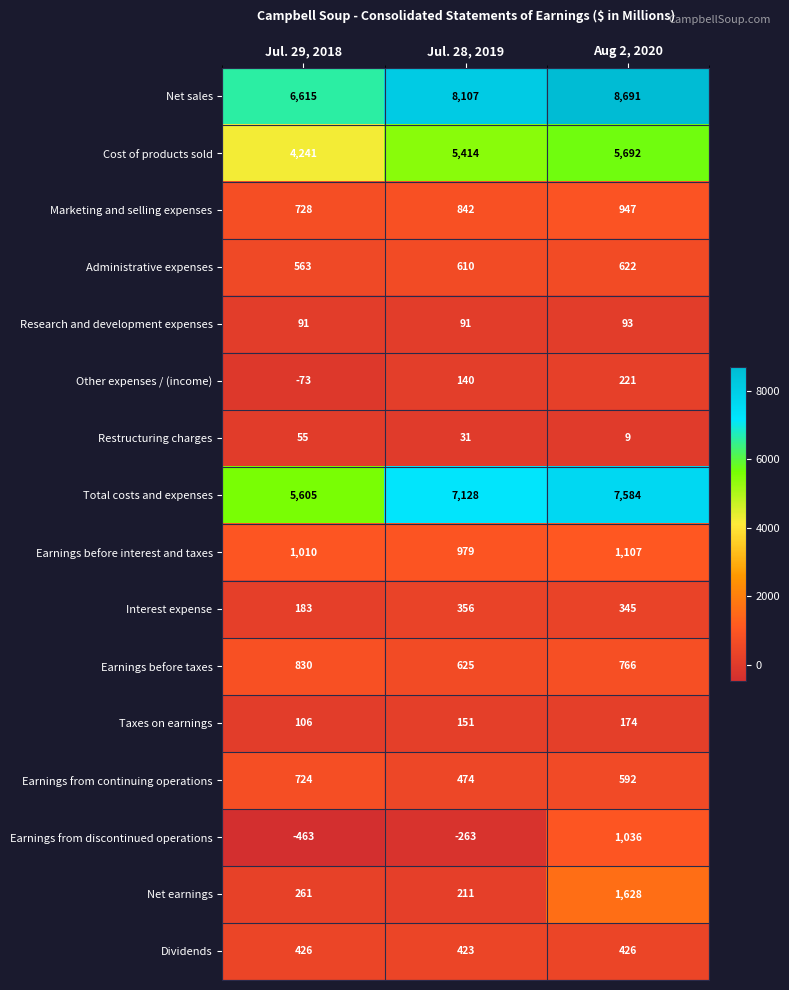

Which series has the largest range (max minus min)?

Net sales